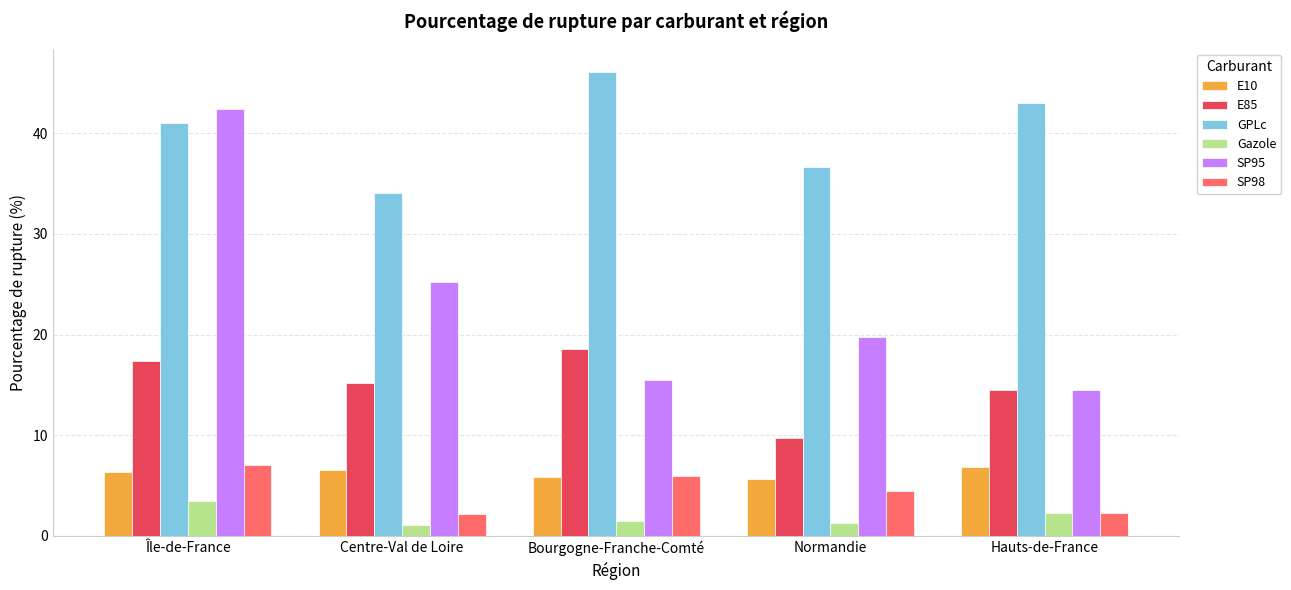

Rank the categories by GPLc value from lowest to highest.

Centre-Val de Loire, Normandie, Île-de-France, Hauts-de-France, Bourgogne-Franche-Comté